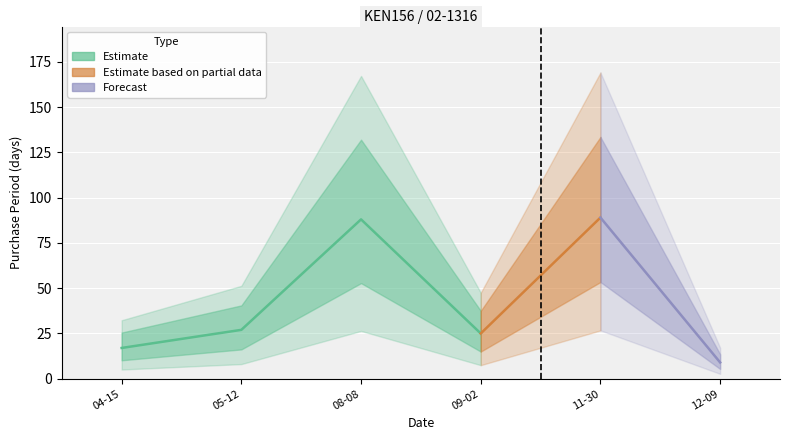

The value at 2016-04-15 is 28. True or false?

False